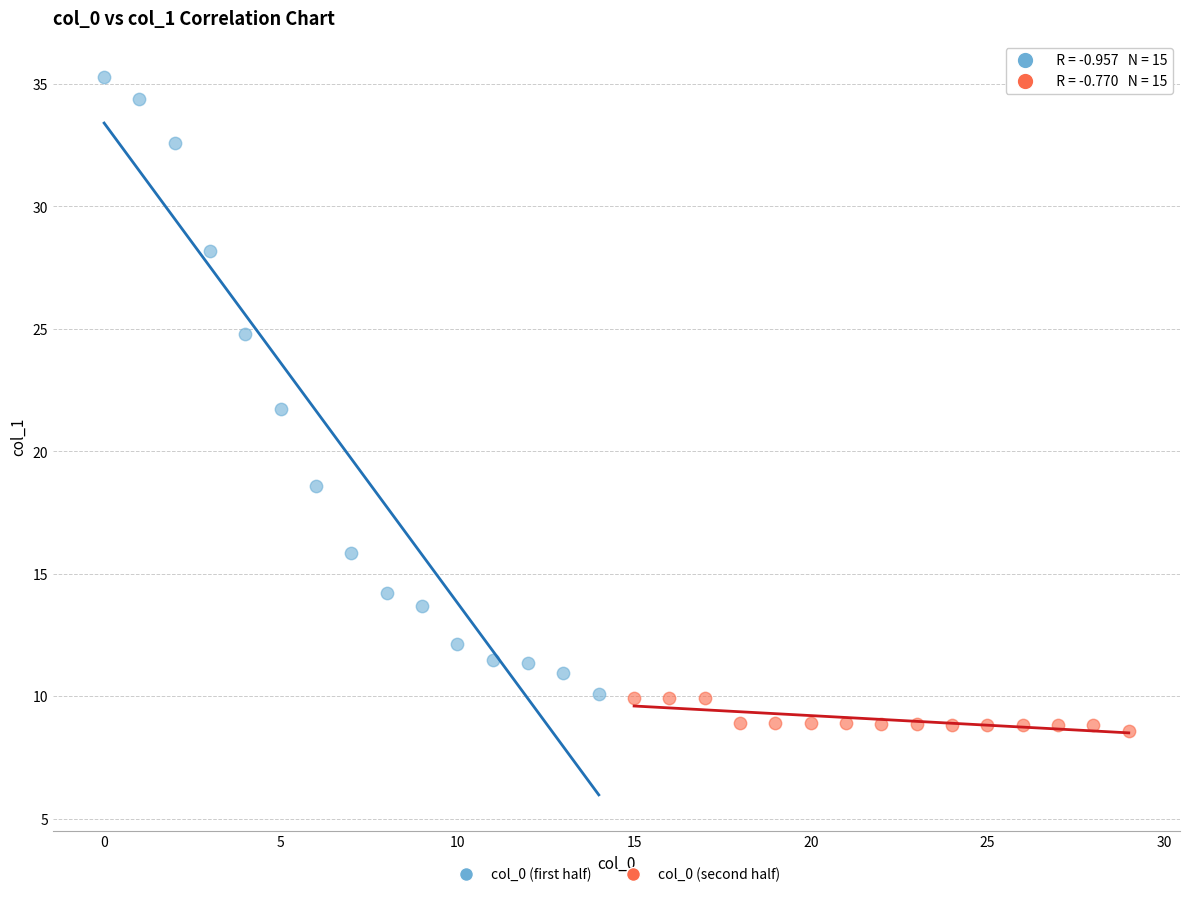

Which series reaches the maximum Y coordinate?

col_0 (first half)